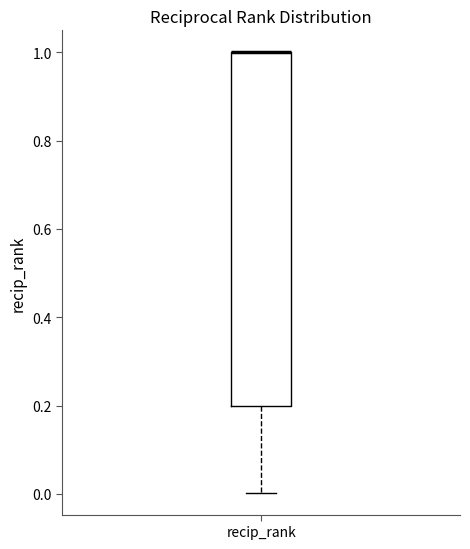

Where is the lower edge of the box for recip_rank on the y-axis? The values are not printed on the chart, so give them approximately, as read against the axis.

0.2